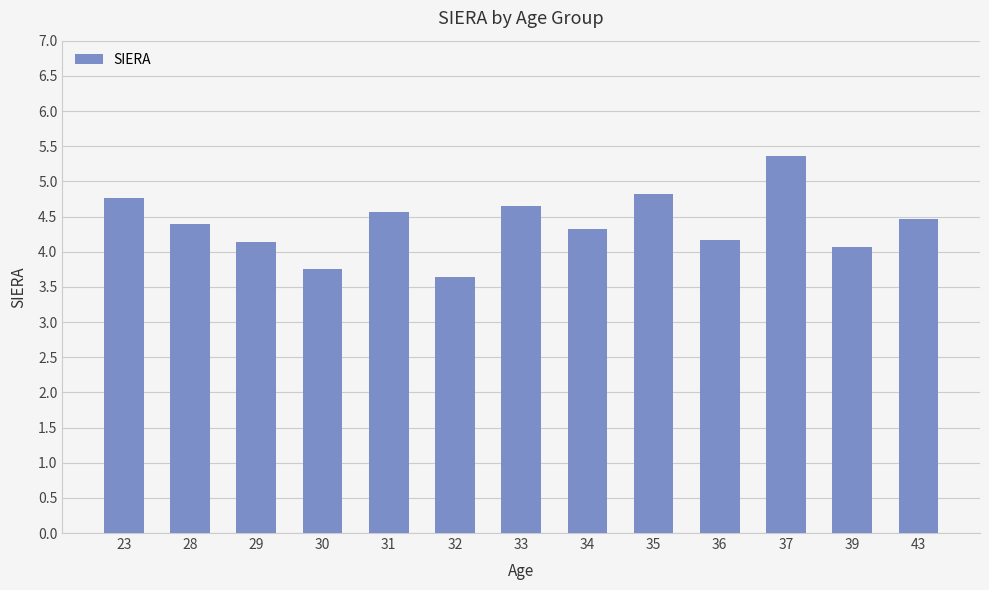

What is the difference between the maximum and second lowest values?

1.6